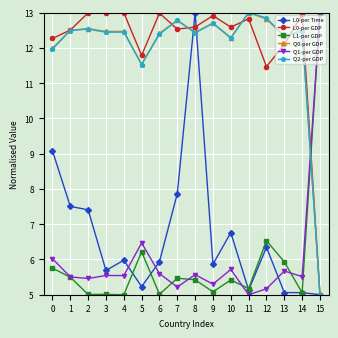

What is the difference between the highest and lowest values at 0?

6.5